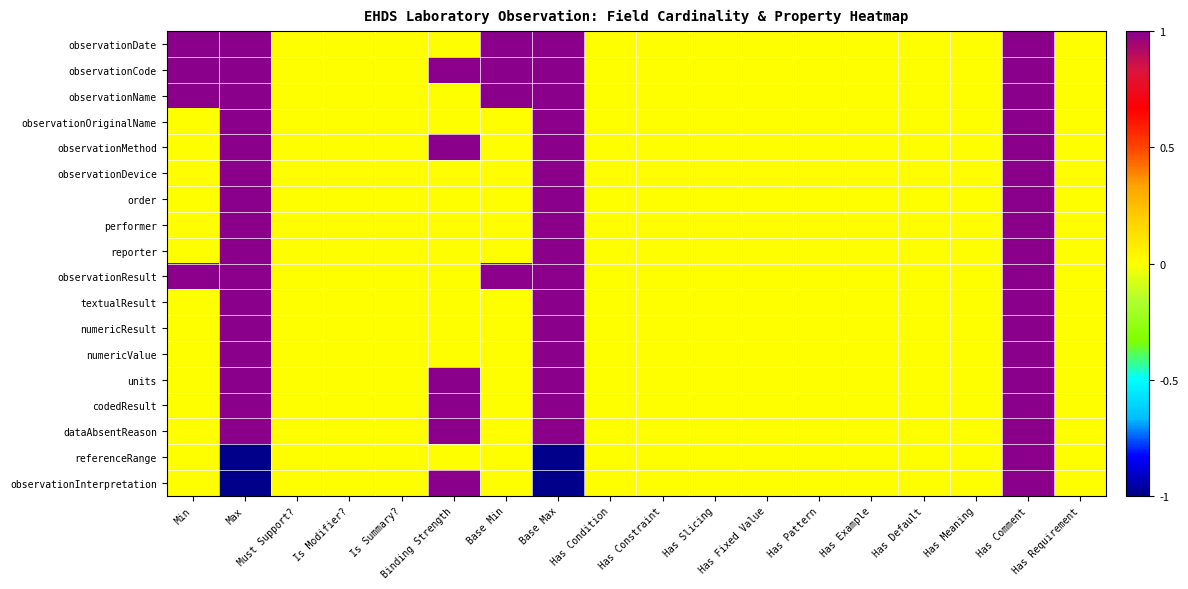

Reading left to right, list all the values displayed in this chart.

observationDate: Min=1	Max=1	Must Support?=0	Is Modifier?=0	Is Summary?=0	Binding Strength=0	Base Min=1	Base Max=1	Has Condition=0	Has Constraint=0	Has Slicing=0	Has Fixed Value=0	Has Pattern=0	Has Example=0	Has Default=0	Has Meaning=0	Has Comment=1	Has Requirement=0
observationCode: Min=1	Max=1	Must Support?=0	Is Modifier?=0	Is Summary?=0	Binding Strength=1	Base Min=1	Base Max=1	Has Condition=0	Has Constraint=0	Has Slicing=0	Has Fixed Value=0	Has Pattern=0	Has Example=0	Has Default=0	Has Meaning=0	Has Comment=1	Has Requirement=0
observationName: Min=1	Max=1	Must Support?=0	Is Modifier?=0	Is Summary?=0	Binding Strength=0	Base Min=1	Base Max=1	Has Condition=0	Has Constraint=0	Has Slicing=0	Has Fixed Value=0	Has Pattern=0	Has Example=0	Has Default=0	Has Meaning=0	Has Comment=1	Has Requirement=0
observationOriginalName: Min=0	Max=1	Must Support?=0	Is Modifier?=0	Is Summary?=0	Binding Strength=0	Base Min=0	Base Max=1	Has Condition=0	Has Constraint=0	Has Slicing=0	Has Fixed Value=0	Has Pattern=0	Has Example=0	Has Default=0	Has Meaning=0	Has Comment=1	Has Requirement=0
observationMethod: Min=0	Max=1	Must Support?=0	Is Modifier?=0	Is Summary?=0	Binding Strength=1	Base Min=0	Base Max=1	Has Condition=0	Has Constraint=0	Has Slicing=0	Has Fixed Value=0	Has Pattern=0	Has Example=0	Has Default=0	Has Meaning=0	Has Comment=1	Has Requirement=0
observationDevice: Min=0	Max=1	Must Support?=0	Is Modifier?=0	Is Summary?=0	Binding Strength=0	Base Min=0	Base Max=1	Has Condition=0	Has Constraint=0	Has Slicing=0	Has Fixed Value=0	Has Pattern=0	Has Example=0	Has Default=0	Has Meaning=0	Has Comment=1	Has Requirement=0
order: Min=0	Max=1	Must Support?=0	Is Modifier?=0	Is Summary?=0	Binding Strength=0	Base Min=0	Base Max=1	Has Condition=0	Has Constraint=0	Has Slicing=0	Has Fixed Value=0	Has Pattern=0	Has Example=0	Has Default=0	Has Meaning=0	Has Comment=1	Has Requirement=0
performer: Min=0	Max=1	Must Support?=0	Is Modifier?=0	Is Summary?=0	Binding Strength=0	Base Min=0	Base Max=1	Has Condition=0	Has Constraint=0	Has Slicing=0	Has Fixed Value=0	Has Pattern=0	Has Example=0	Has Default=0	Has Meaning=0	Has Comment=1	Has Requirement=0
reporter: Min=0	Max=1	Must Support?=0	Is Modifier?=0	Is Summary?=0	Binding Strength=0	Base Min=0	Base Max=1	Has Condition=0	Has Constraint=0	Has Slicing=0	Has Fixed Value=0	Has Pattern=0	Has Example=0	Has Default=0	Has Meaning=0	Has Comment=1	Has Requirement=0
observationResult: Min=1	Max=1	Must Support?=0	Is Modifier?=0	Is Summary?=0	Binding Strength=0	Base Min=1	Base Max=1	Has Condition=0	Has Constraint=0	Has Slicing=0	Has Fixed Value=0	Has Pattern=0	Has Example=0	Has Default=0	Has Meaning=0	Has Comment=1	Has Requirement=0
textualResult: Min=0	Max=1	Must Support?=0	Is Modifier?=0	Is Summary?=0	Binding Strength=0	Base Min=0	Base Max=1	Has Condition=0	Has Constraint=0	Has Slicing=0	Has Fixed Value=0	Has Pattern=0	Has Example=0	Has Default=0	Has Meaning=0	Has Comment=1	Has Requirement=0
numericResult: Min=0	Max=1	Must Support?=0	Is Modifier?=0	Is Summary?=0	Binding Strength=0	Base Min=0	Base Max=1	Has Condition=0	Has Constraint=0	Has Slicing=0	Has Fixed Value=0	Has Pattern=0	Has Example=0	Has Default=0	Has Meaning=0	Has Comment=1	Has Requirement=0
numericValue: Min=0	Max=1	Must Support?=0	Is Modifier?=0	Is Summary?=0	Binding Strength=0	Base Min=0	Base Max=1	Has Condition=0	Has Constraint=0	Has Slicing=0	Has Fixed Value=0	Has Pattern=0	Has Example=0	Has Default=0	Has Meaning=0	Has Comment=1	Has Requirement=0
units: Min=0	Max=1	Must Support?=0	Is Modifier?=0	Is Summary?=0	Binding Strength=1	Base Min=0	Base Max=1	Has Condition=0	Has Constraint=0	Has Slicing=0	Has Fixed Value=0	Has Pattern=0	Has Example=0	Has Default=0	Has Meaning=0	Has Comment=1	Has Requirement=0
codedResult: Min=0	Max=1	Must Support?=0	Is Modifier?=0	Is Summary?=0	Binding Strength=1	Base Min=0	Base Max=1	Has Condition=0	Has Constraint=0	Has Slicing=0	Has Fixed Value=0	Has Pattern=0	Has Example=0	Has Default=0	Has Meaning=0	Has Comment=1	Has Requirement=0
dataAbsentReason: Min=0	Max=1	Must Support?=0	Is Modifier?=0	Is Summary?=0	Binding Strength=1	Base Min=0	Base Max=1	Has Condition=0	Has Constraint=0	Has Slicing=0	Has Fixed Value=0	Has Pattern=0	Has Example=0	Has Default=0	Has Meaning=0	Has Comment=1	Has Requirement=0
referenceRange: Min=0	Max=-1	Must Support?=0	Is Modifier?=0	Is Summary?=0	Binding Strength=0	Base Min=0	Base Max=-1	Has Condition=0	Has Constraint=0	Has Slicing=0	Has Fixed Value=0	Has Pattern=0	Has Example=0	Has Default=0	Has Meaning=0	Has Comment=1	Has Requirement=0
observationInterpretation: Min=0	Max=-1	Must Support?=0	Is Modifier?=0	Is Summary?=0	Binding Strength=1	Base Min=0	Base Max=-1	Has Condition=0	Has Constraint=0	Has Slicing=0	Has Fixed Value=0	Has Pattern=0	Has Example=0	Has Default=0	Has Meaning=0	Has Comment=1	Has Requirement=0